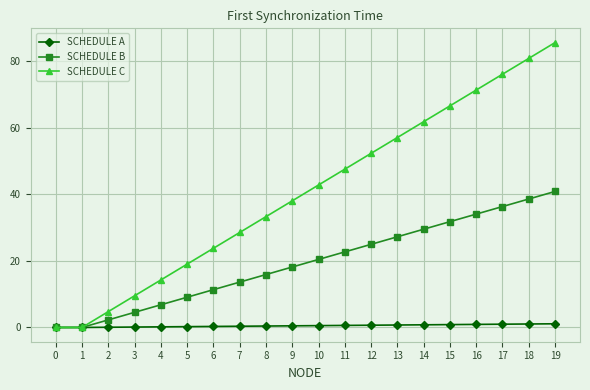

What is the sum of the SCHEDULE A values at 4 and 15?

1.1